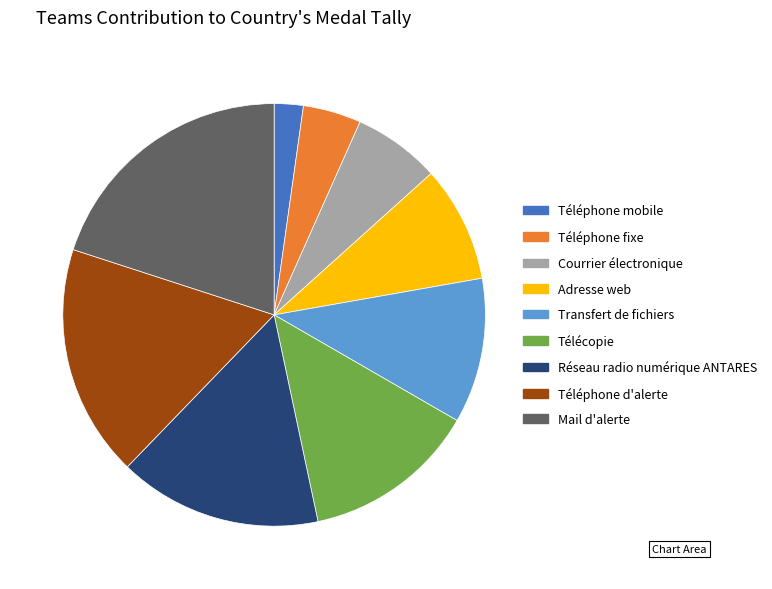

The Transfert de fichiers slice represents 19% of the pie. True or false?

False